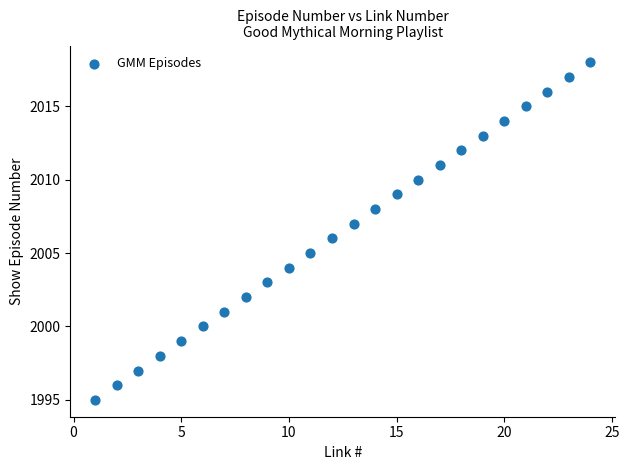

What is the range of X values (max minus min)?

23